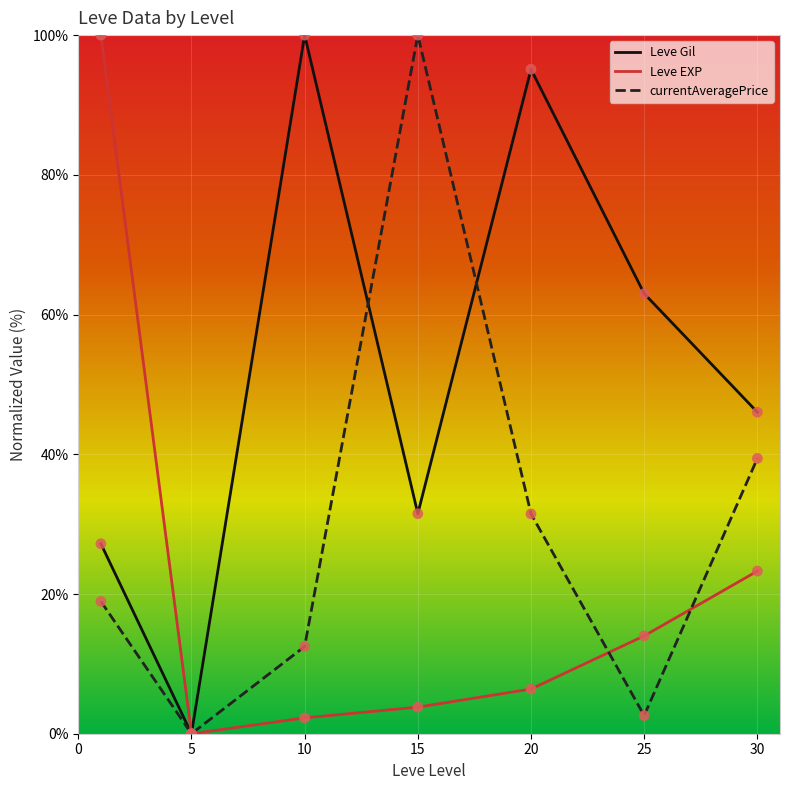

Rank the series by their average value, from highest to lowest.

Leve Gil, currentAveragePrice, Leve EXP